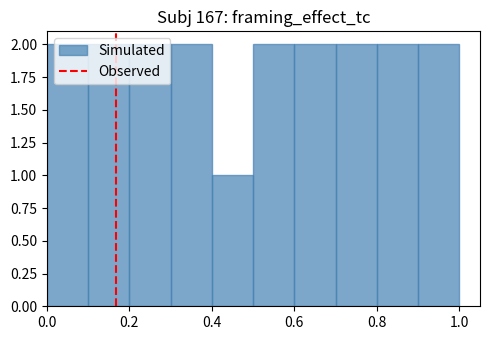

Reading left to right, list every bar in this chart as the range it spans on the x-axis followed by its height. The values are not printed on the chart, so give them approximately, as read against the axis.

0.0 to 0.1: 2
0.1 to 0.2: 2
0.2 to 0.3: 2
0.3 to 0.4: 2
0.4 to 0.5: 1
0.5 to 0.6: 2
0.6 to 0.7: 2
0.7 to 0.8: 2
0.8 to 0.9: 2
0.9 to 1.0: 2